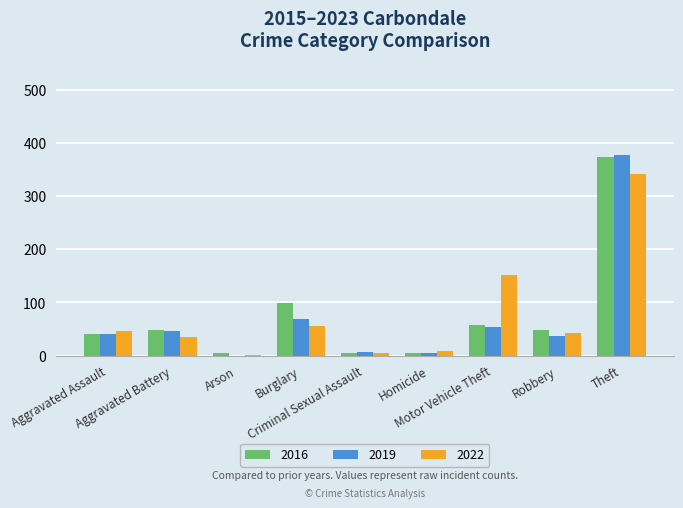

Where is 2019 nearest to the value 188?

Burglary